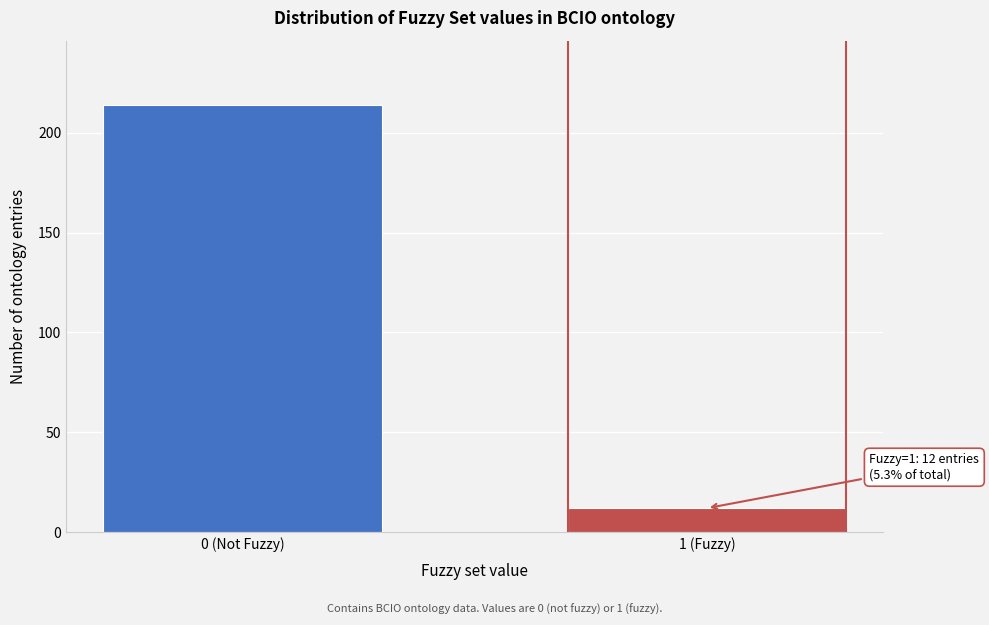

Reading left to right, list all the values displayed in this chart.

0 (Not Fuzzy)=214	1 (Fuzzy)=12